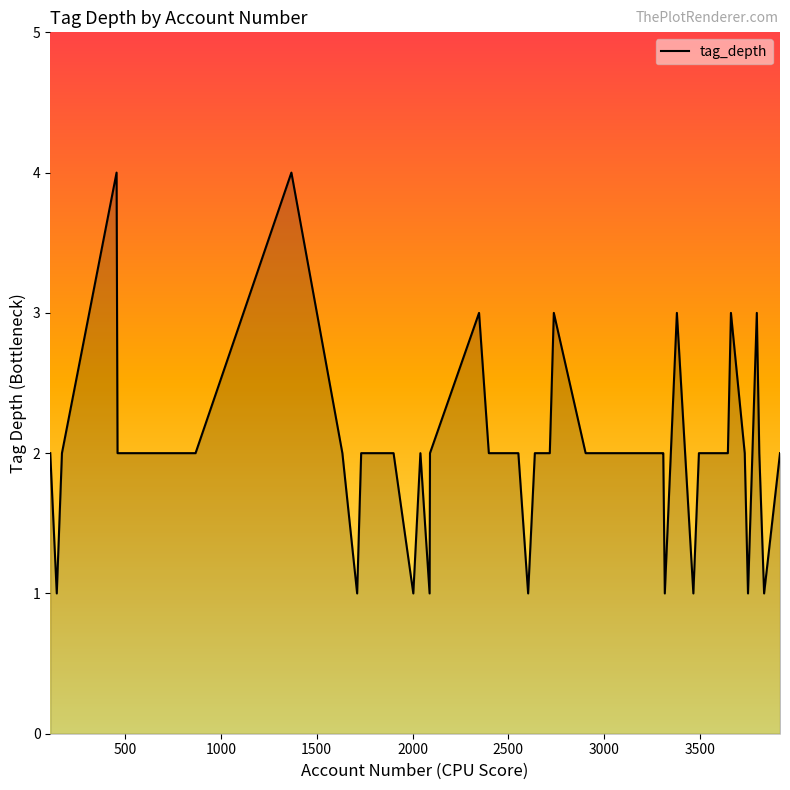

What is the greatest value displayed?

4